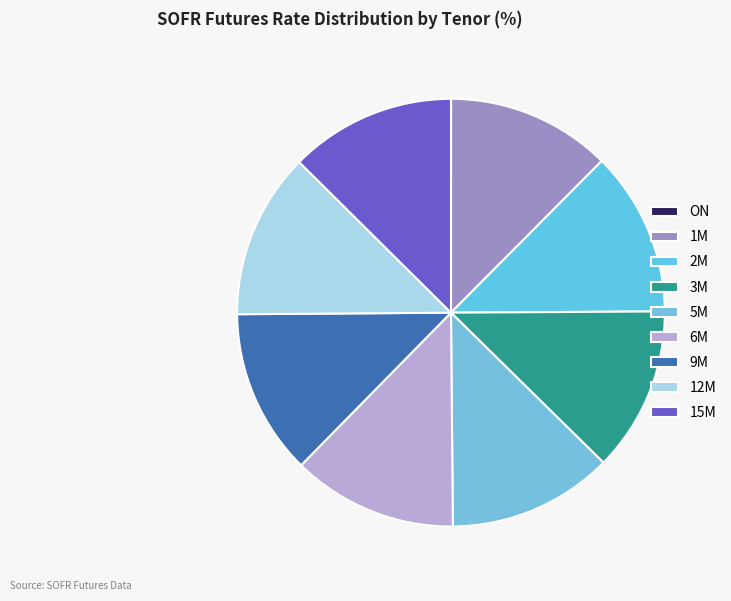

To the nearest percent, what is the difference between the largest and smallest slice percentages?

13%